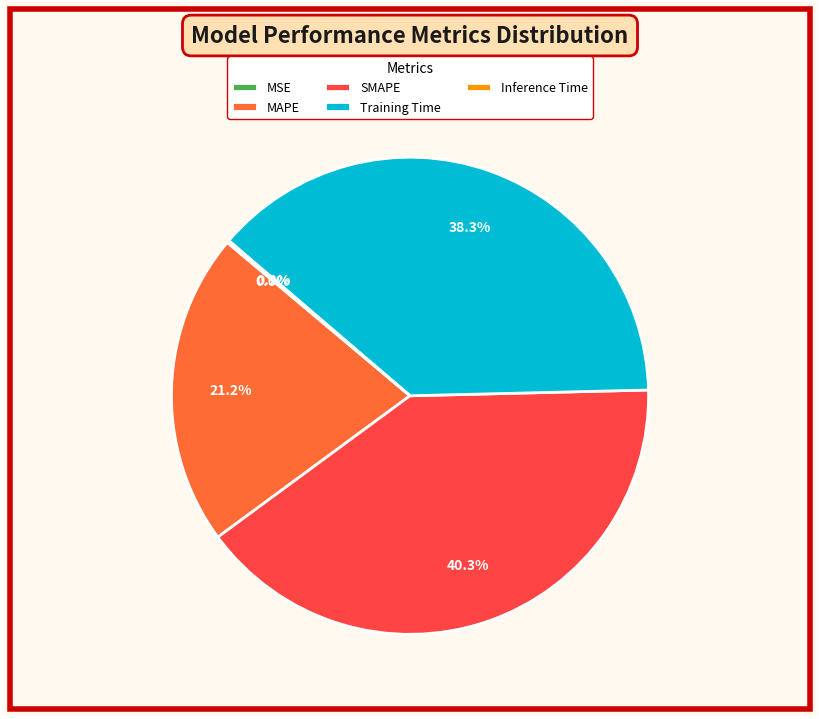

Is it true that SMAPE is 27% of the pie?

False